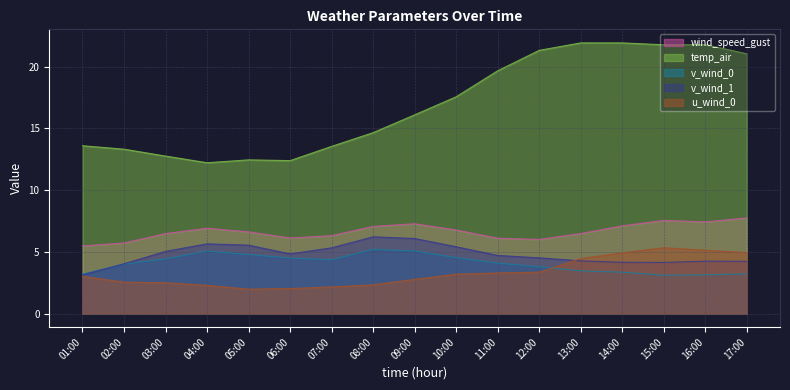

At which label does wind_speed_gust first exceed 6?

03:00